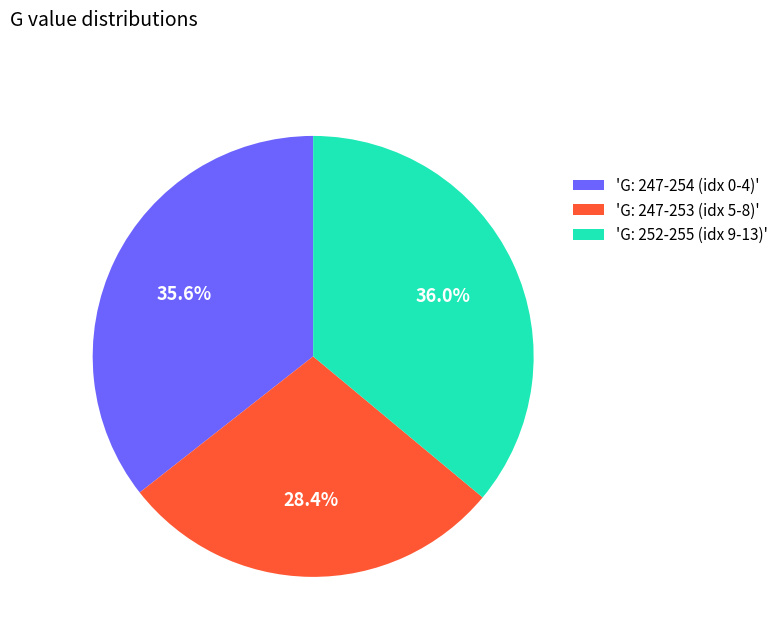

Which category has the smallest portion of the pie?

'G: 247-253 (idx 5-8)'